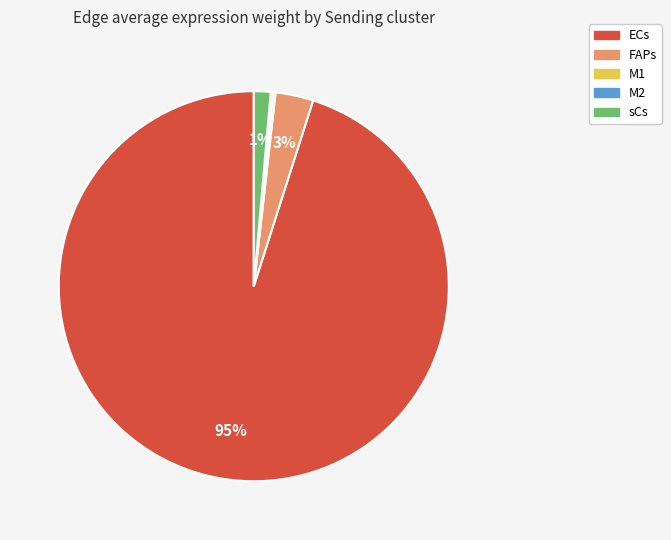

To the nearest percent, what percentage of the pie is sCs?

1%